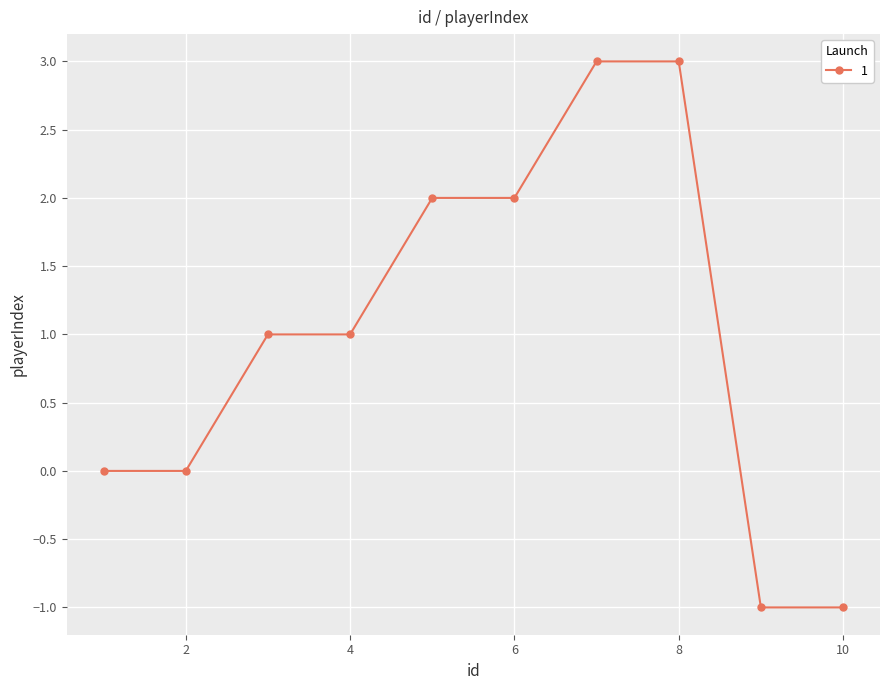

What is the value of the 6th point from the left?

2